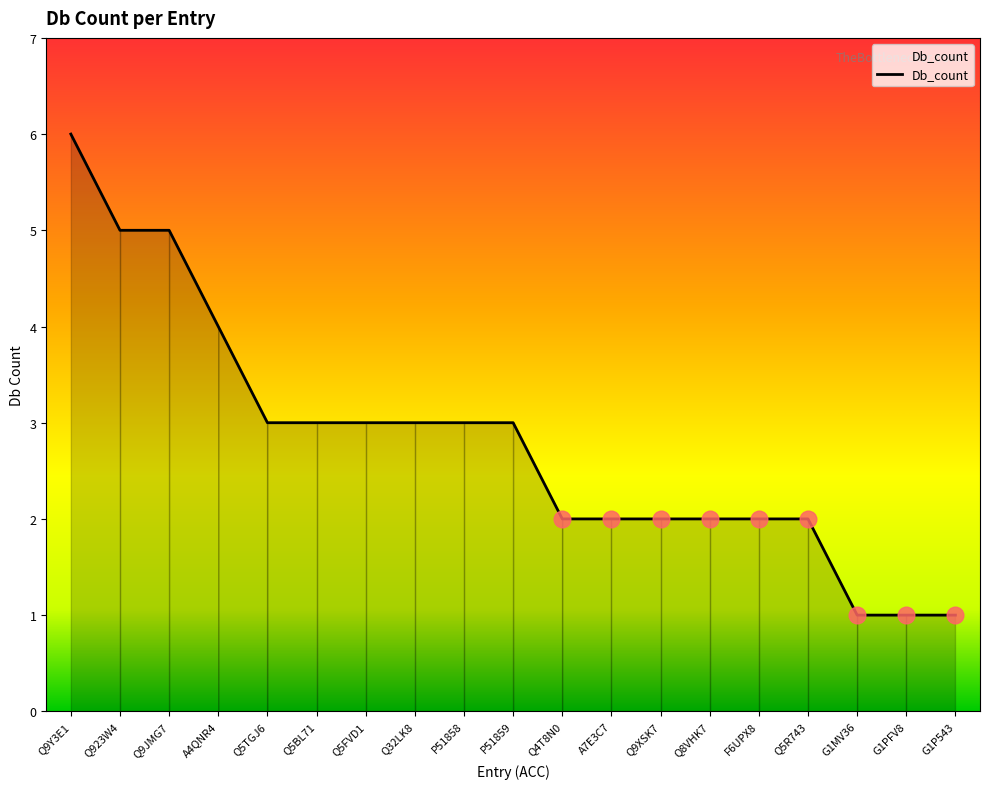

True or false: the data shows 3 at Q32LK8.

True